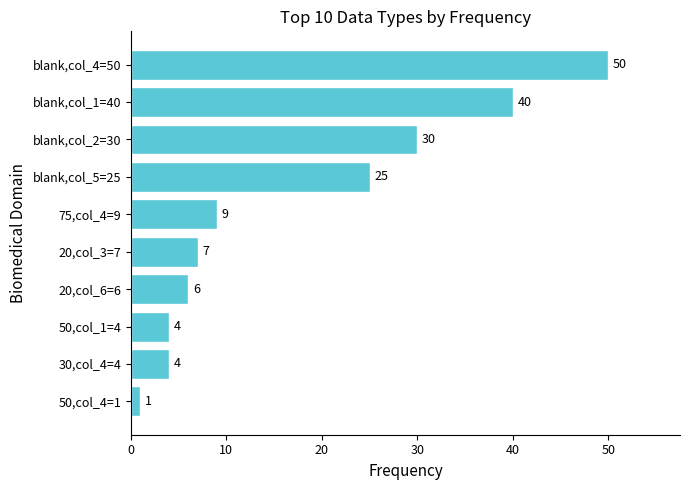

How many values are below 9?

5